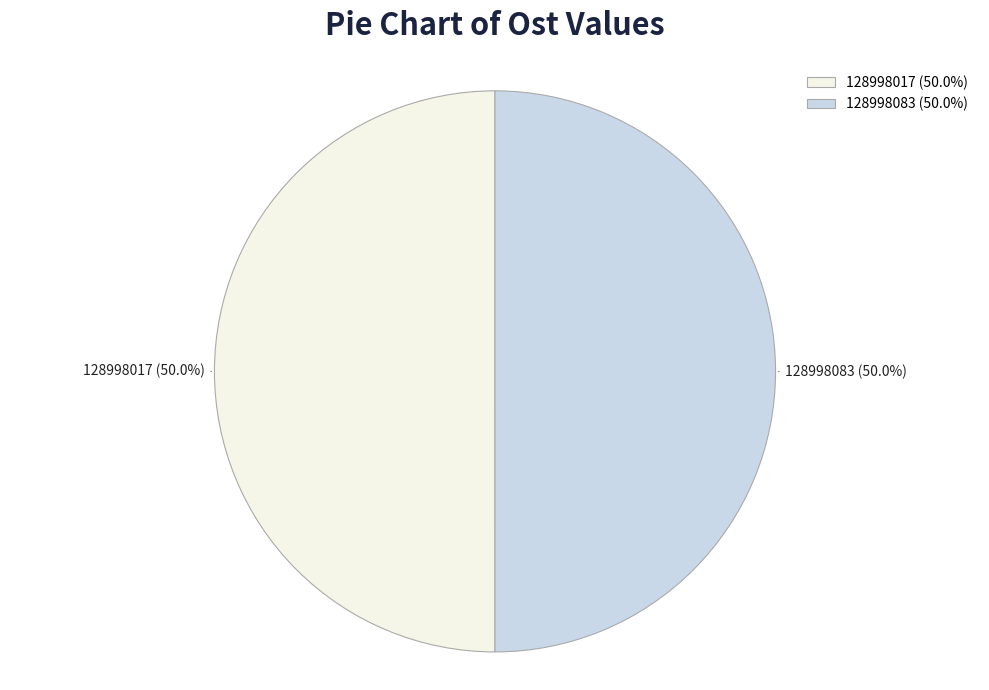

Is the sum of 128998017 (50.0%) and 128998083 (50.0%) greater than half?

Yes